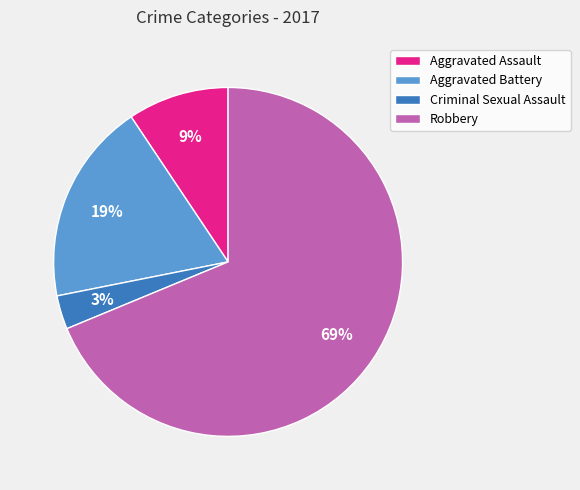

Between Aggravated Battery and Criminal Sexual Assault, which is larger?

Aggravated Battery